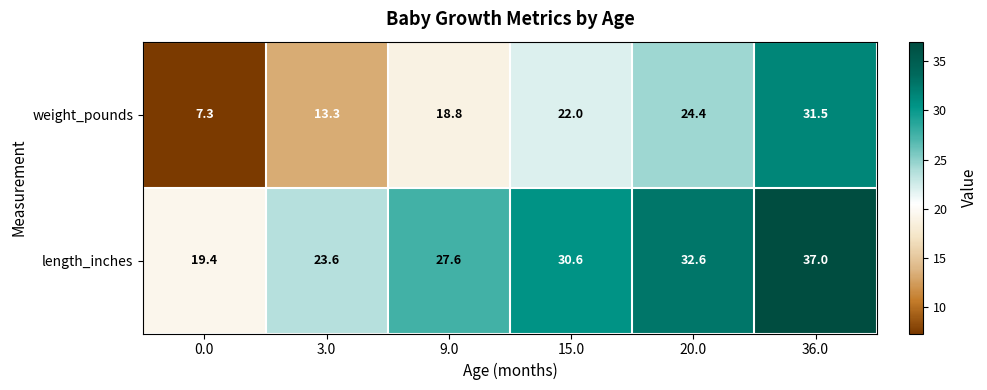

Reading left to right, transcribe all the data shown in this chart.

weight_pounds: 7.3	13.3	18.8	22.0	24.4	31.5
length_inches: 19.4	23.6	27.6	30.6	32.6	37.0